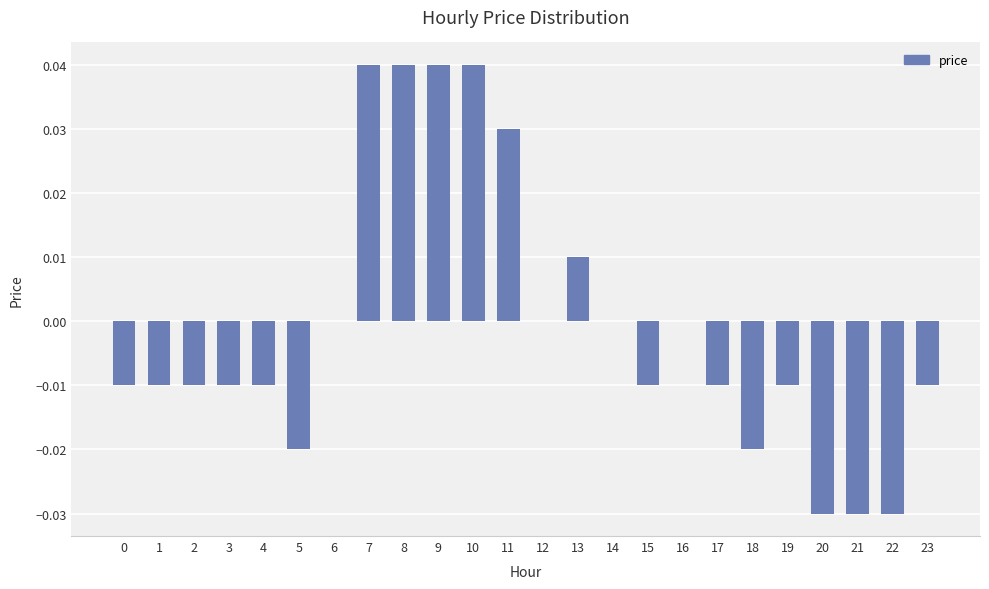

How many categories are shown in the chart?

24